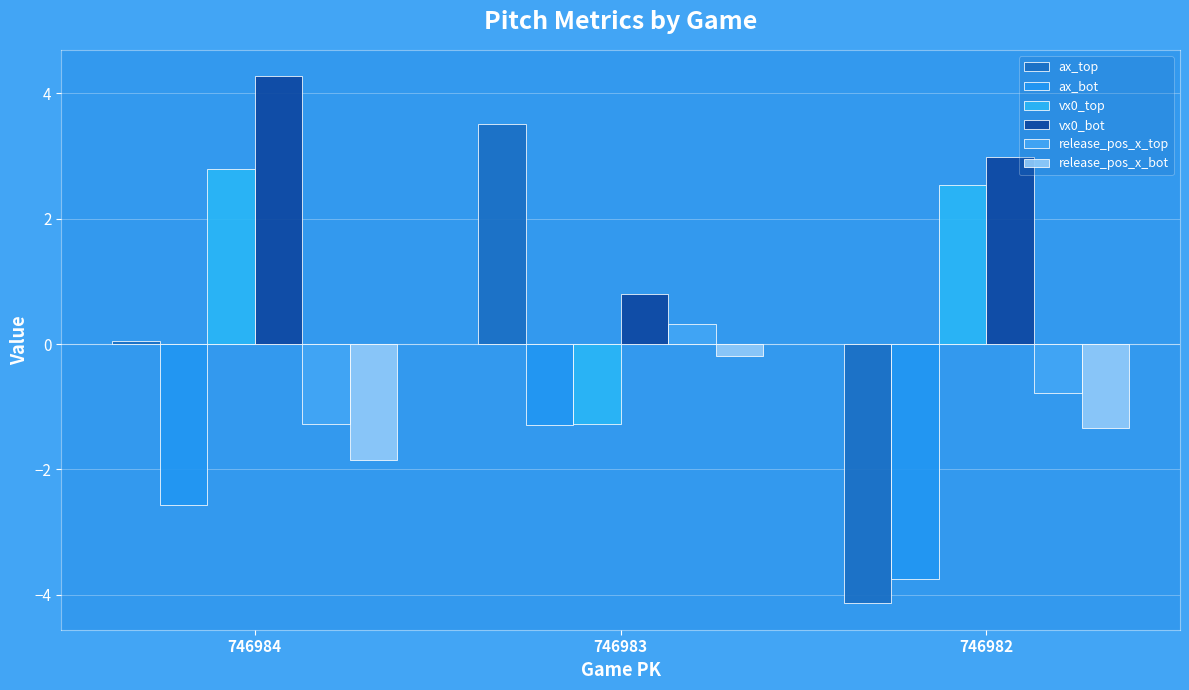

Reading left to right, list all the values displayed in this chart.

ax_top: 746984=0.0	746983=3.5	746982=-4.1
ax_bot: 746984=-2.6	746983=-1.3	746982=-3.7
vx0_top: 746984=2.8	746983=-1.3	746982=2.5
vx0_bot: 746984=4.3	746983=0.8	746982=3.0
release_pos_x_top: 746984=-1.3	746983=0.3	746982=-0.8
release_pos_x_bot: 746984=-1.9	746983=-0.2	746982=-1.3